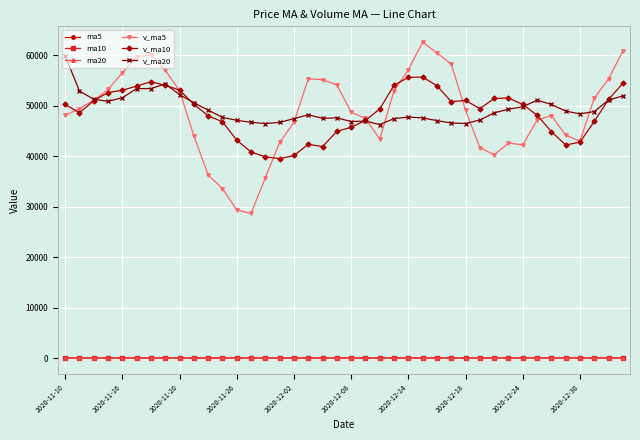

What is the maximum value shown in the chart?

62548.2